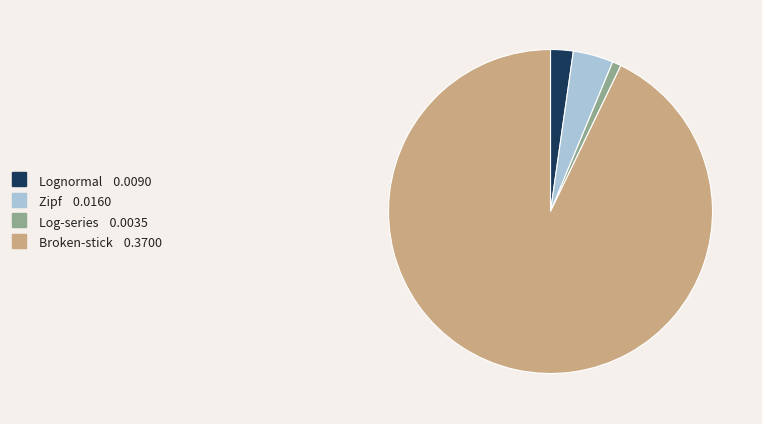

True or false: Lognormal accounts for 2% of the total.

True